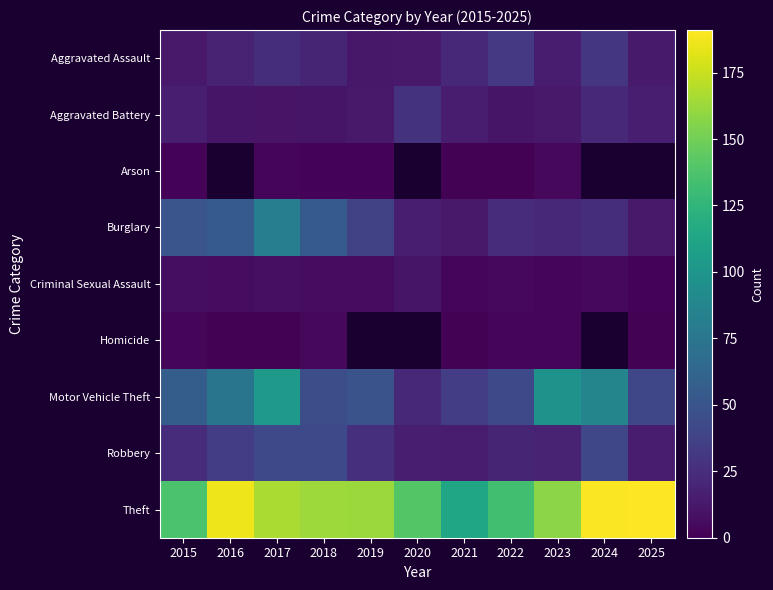

Rank the series by their maximum value, from lowest to highest.

Arson, Homicide, Criminal Sexual Assault, Aggravated Battery, Aggravated Assault, Robbery, Burglary, Motor Vehicle Theft, Theft